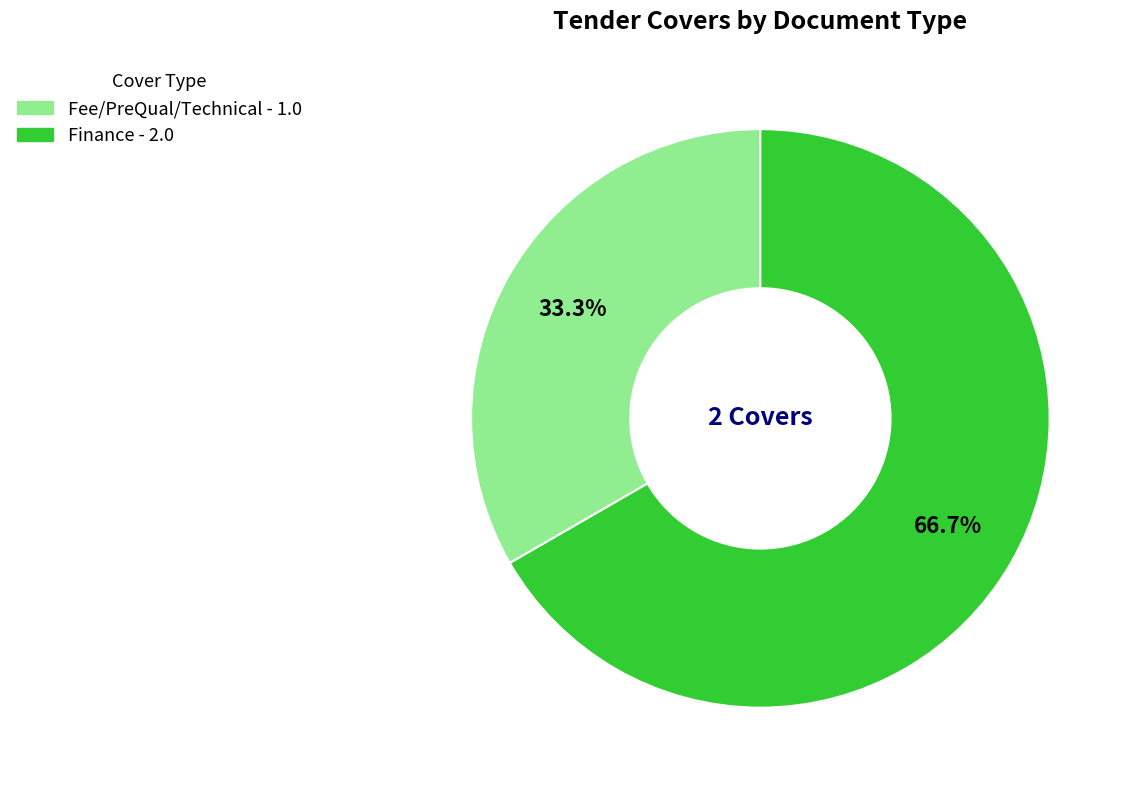

What percentage is NOT represented by Finance?

33.3%